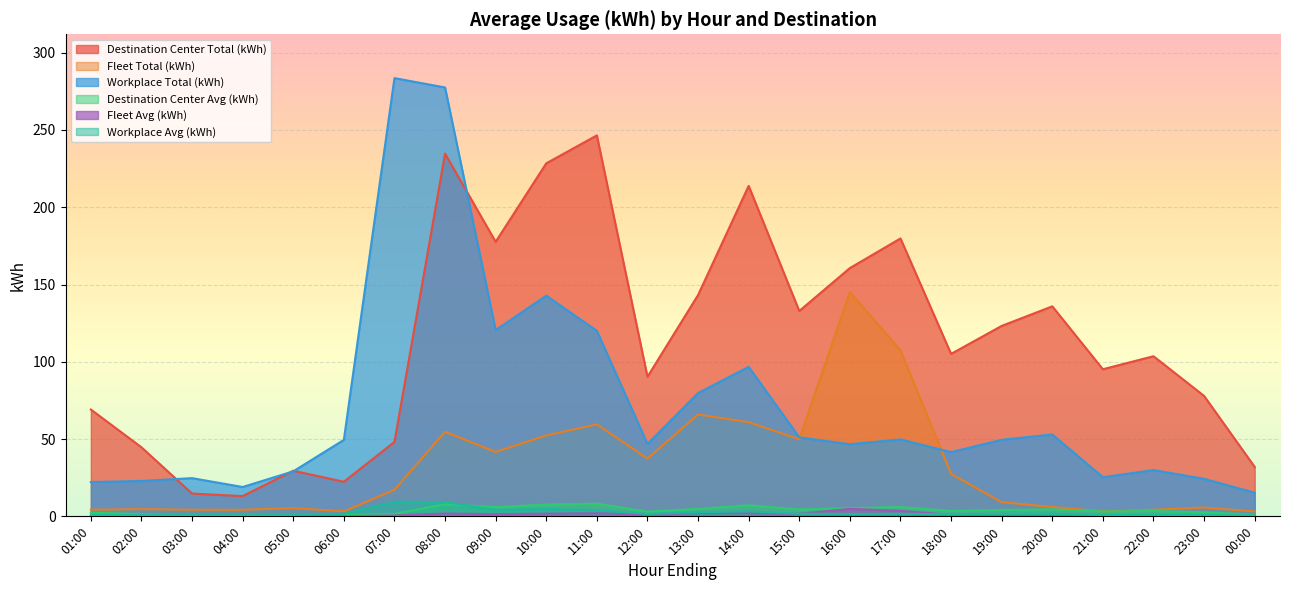

What are all the series names shown in the legend?

Destination Center Total (kWh), Fleet Total (kWh), Workplace Total (kWh), Destination Center Avg (kWh), Fleet Avg (kWh), Workplace Avg (kWh)